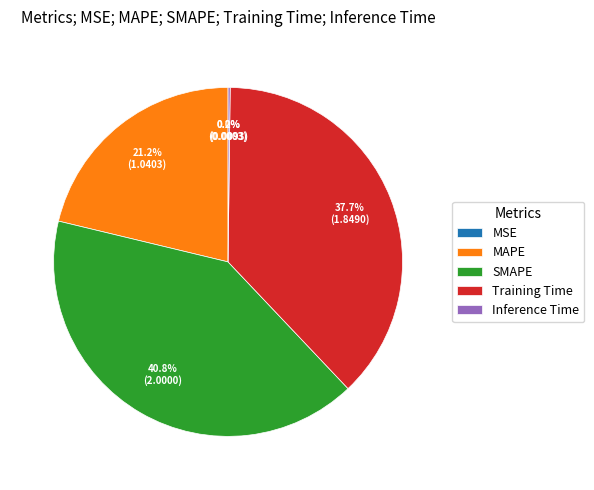

What percentage is NOT represented by MAPE?

78.8%